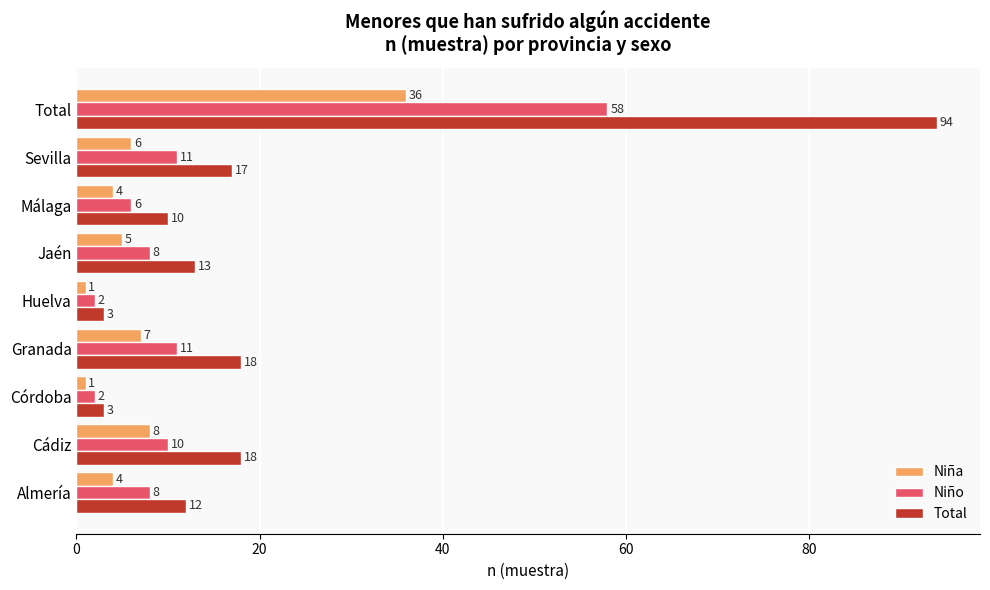

What is the difference between the second highest and second lowest values in the Niño series?

9